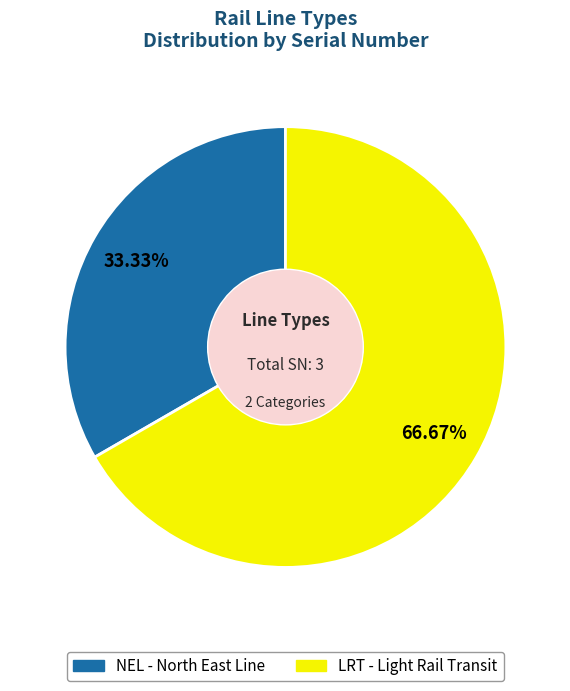

The LRT slice represents 75% of the pie. True or false?

False